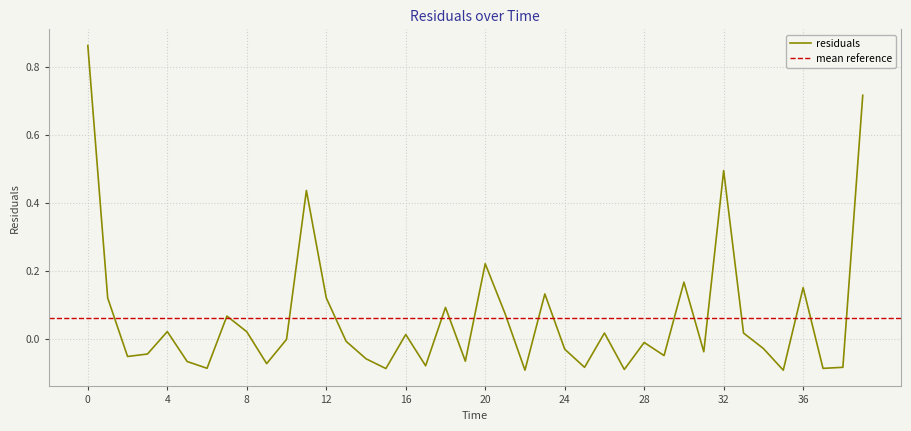

What is the change in value from 6.0 to 30.0?

+0.3